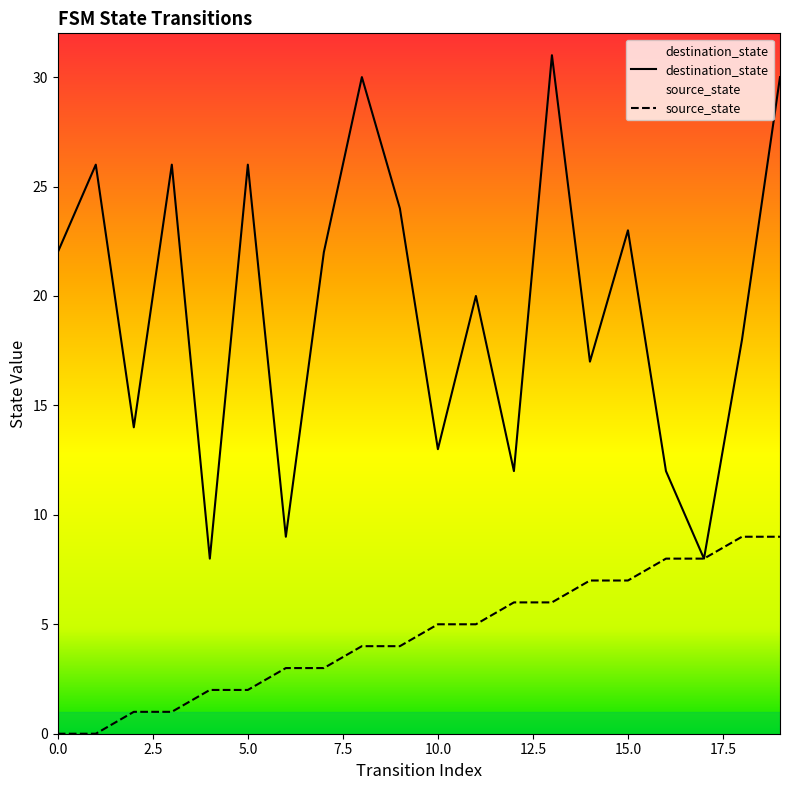

The destination_state series shows 32 at 15.0. True or false?

False